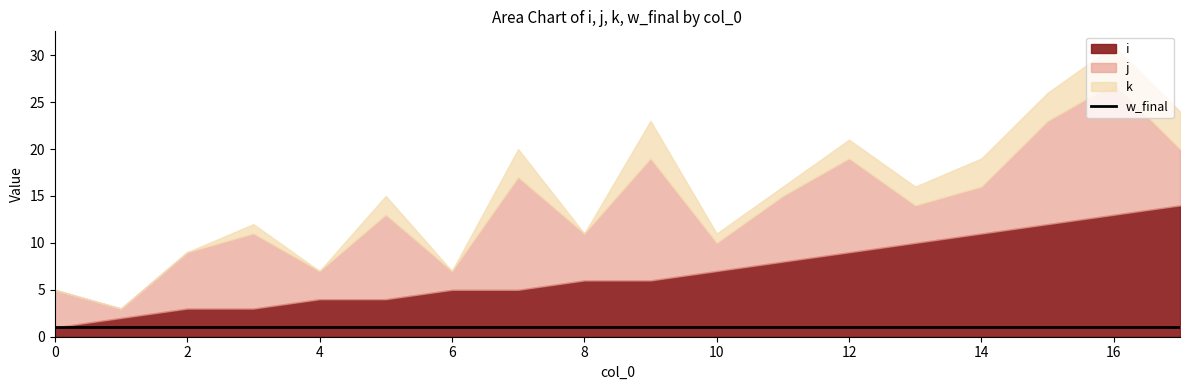

Reading left to right, transcribe all the data shown in this chart.

i: 0=1	1=2	2=3	3=3	4=4	5=4	6=5	7=5	8=6	9=6	10=7	11=8	12=9	13=10	14=11	15=12	16=13	17=14
j: 0=4	1=1	2=6	3=8	4=3	5=9	6=2	7=12	8=5	9=13	10=3	11=7	12=10	13=4	14=5	15=11	16=14	17=6
k: 0=0	1=0	2=0	3=1	4=0	5=2	6=0	7=3	8=0	9=4	10=1	11=1	12=2	13=2	14=3	15=3	16=4	17=4
w_final: 0=1	1=1	2=1	3=1	4=1	5=1	6=1	7=1	8=1	9=1	10=1	11=1	12=1	13=1	14=1	15=1	16=1	17=1